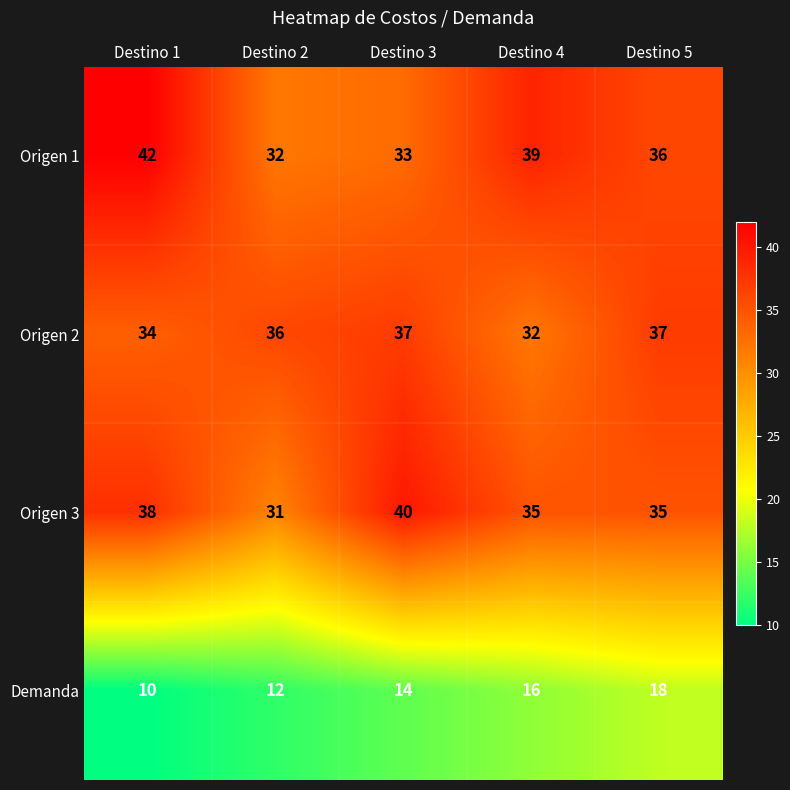

Count the Origen 1 values in the range 33 to 39.

3